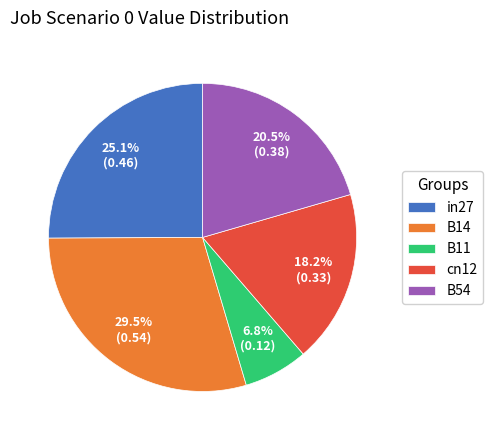

What percentage is the B11 slice, to the nearest percent?

7%